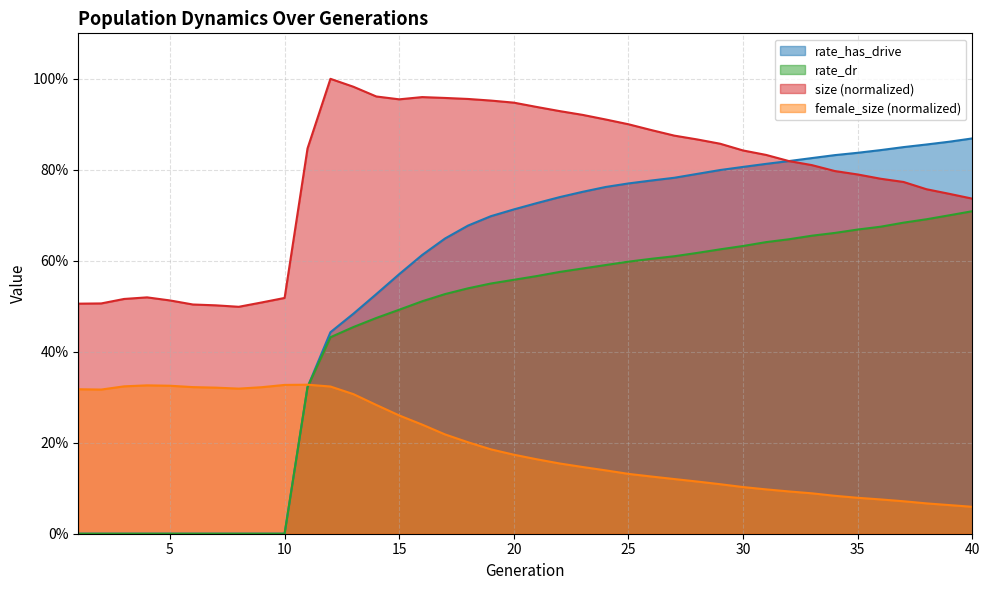

List the series in order of their peak value, highest first.

size (normalized), rate_has_drive, rate_dr, female_size (normalized)